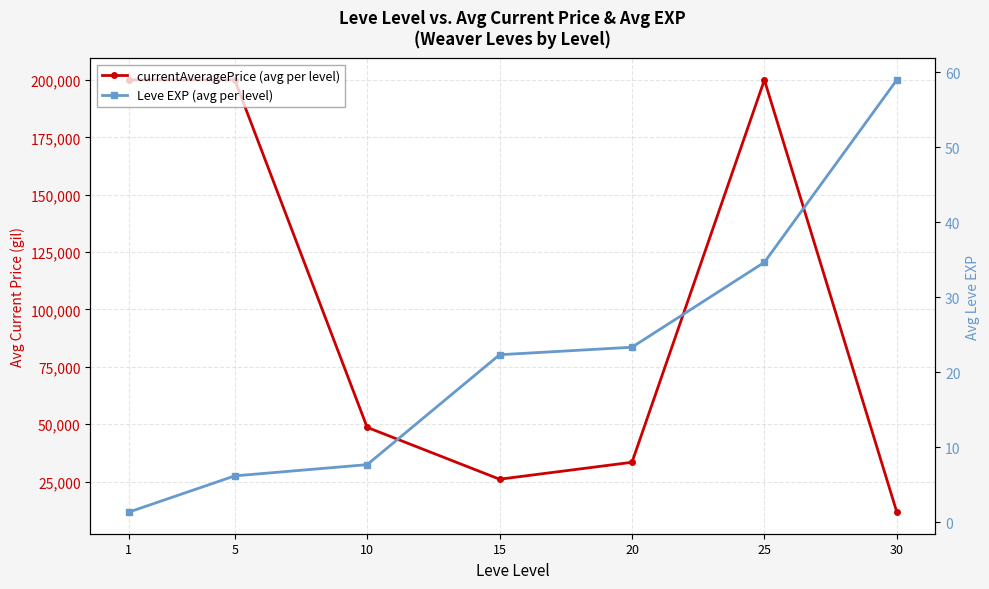

At which category is the sum across all series the highest?

25